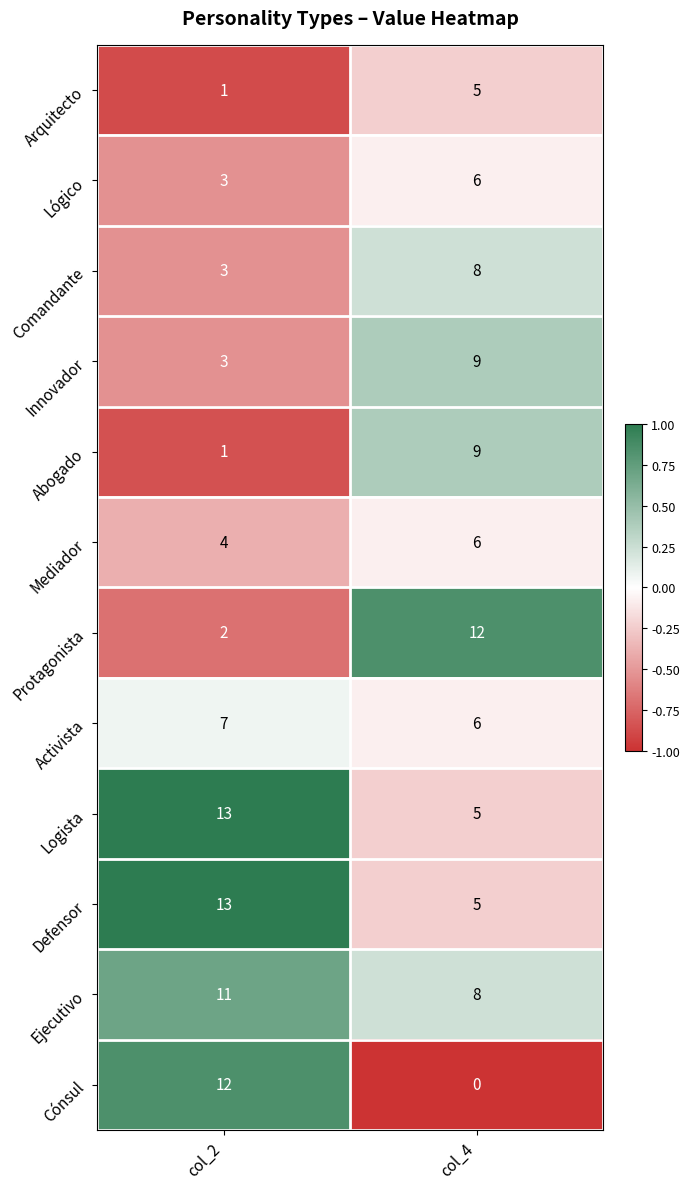

How many series are shown in this chart?

12